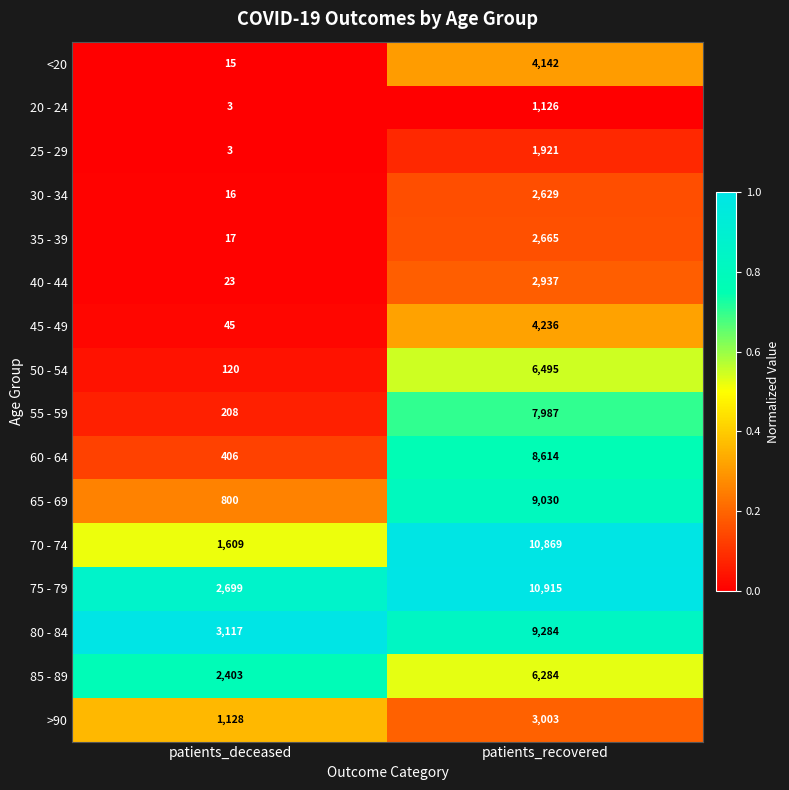

Rank the series by their maximum value, from highest to lowest.

75 - 79, 70 - 74, 80 - 84, 65 - 69, 60 - 64, 55 - 59, 50 - 54, 85 - 89, 45 - 49, <20, >90, 40 - 44, 35 - 39, 30 - 34, 25 - 29, 20 - 24